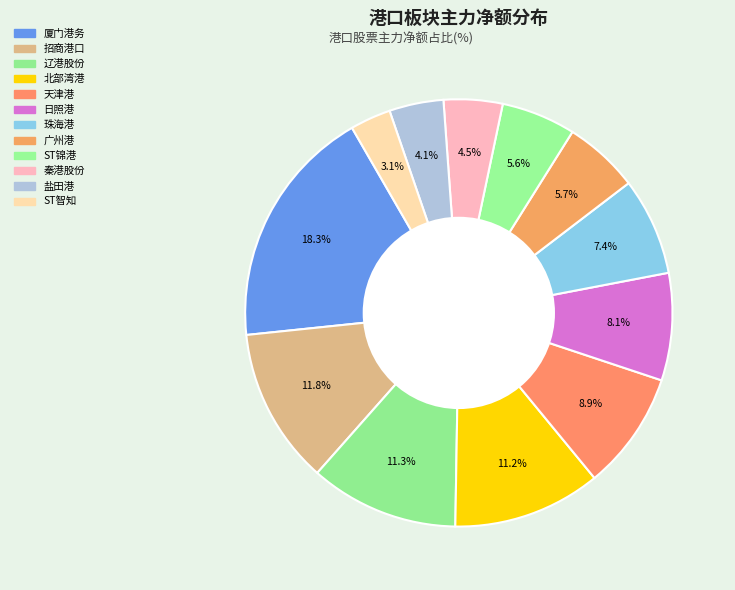

Count the number of slices in the pie.

12